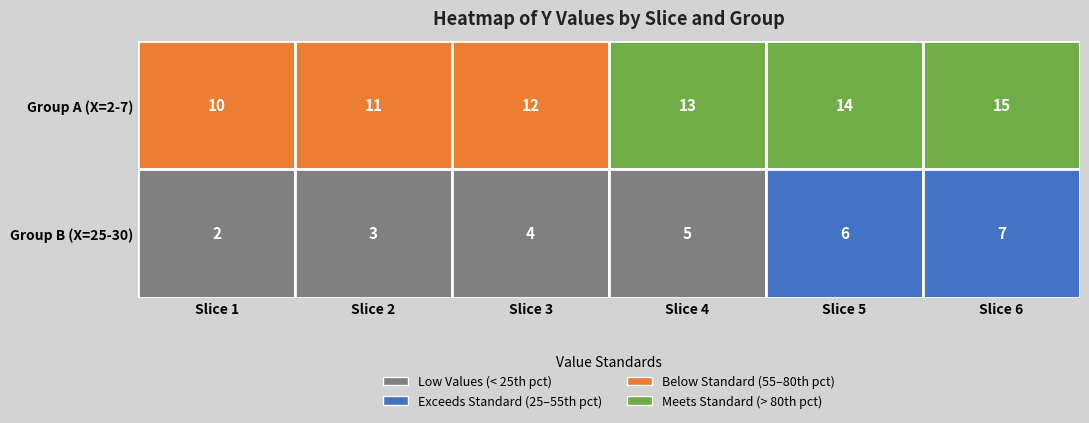

Rank the categories by 2 value from highest to lowest.

5, 4, 3, 2, 1, 0